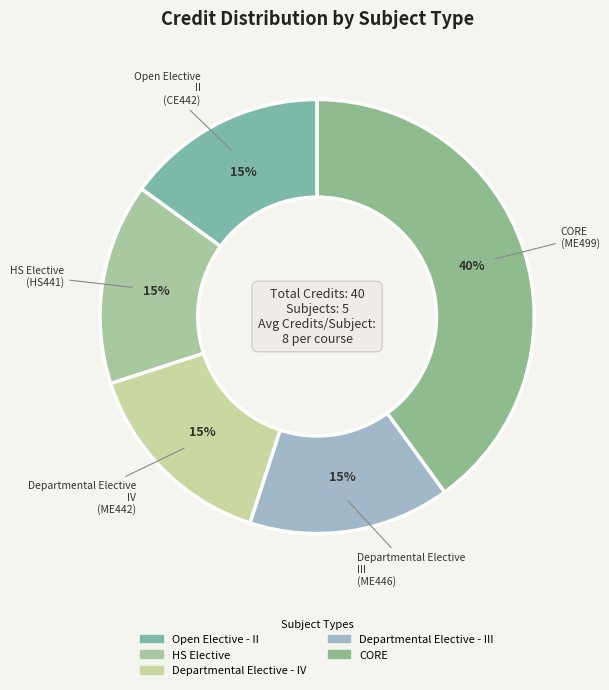

How many slices are in this pie chart?

5